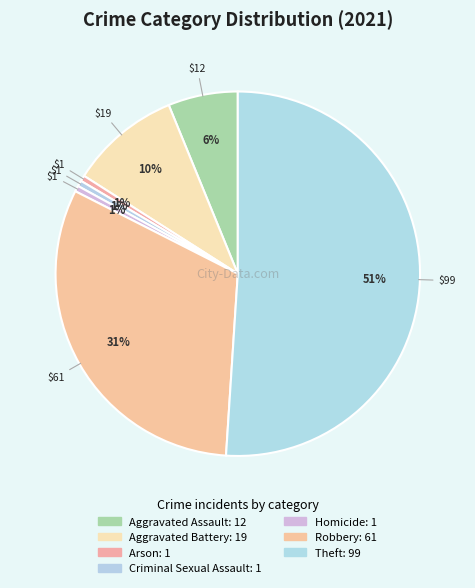

Is it true that Aggravated Assault is 6% of the pie?

True